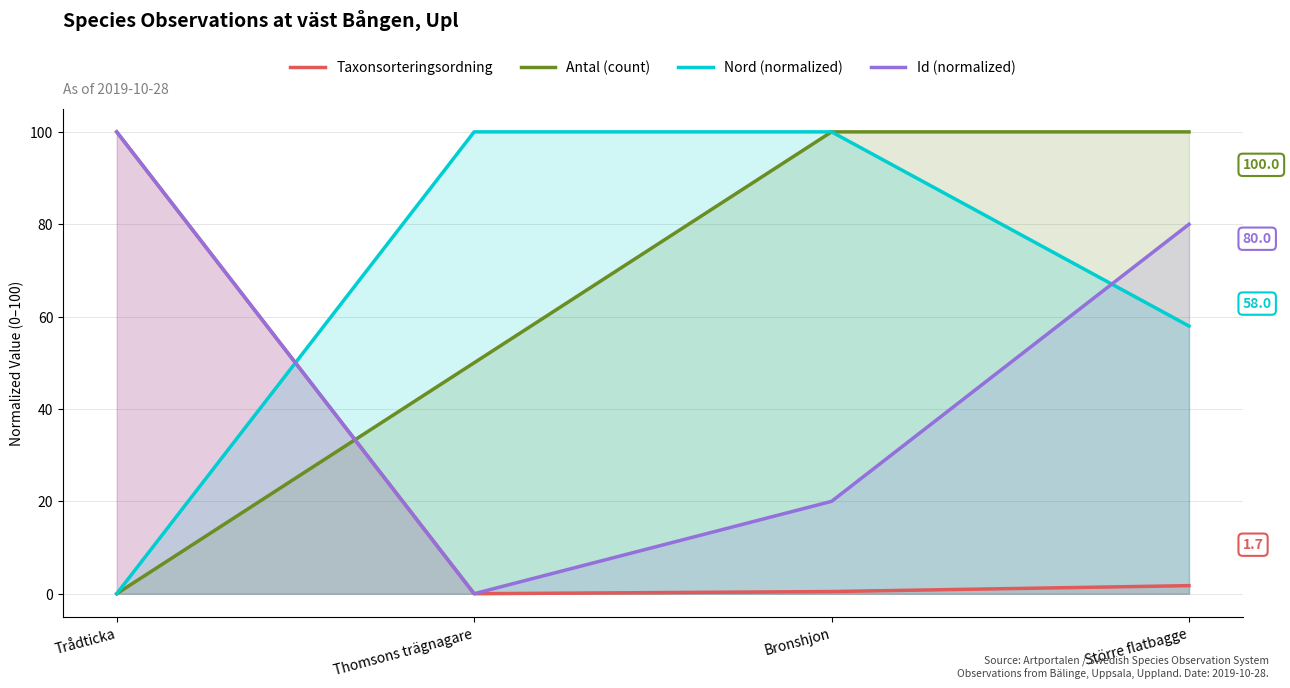

How many intersections are there between Id (normalized) and Nord (normalized)?

2